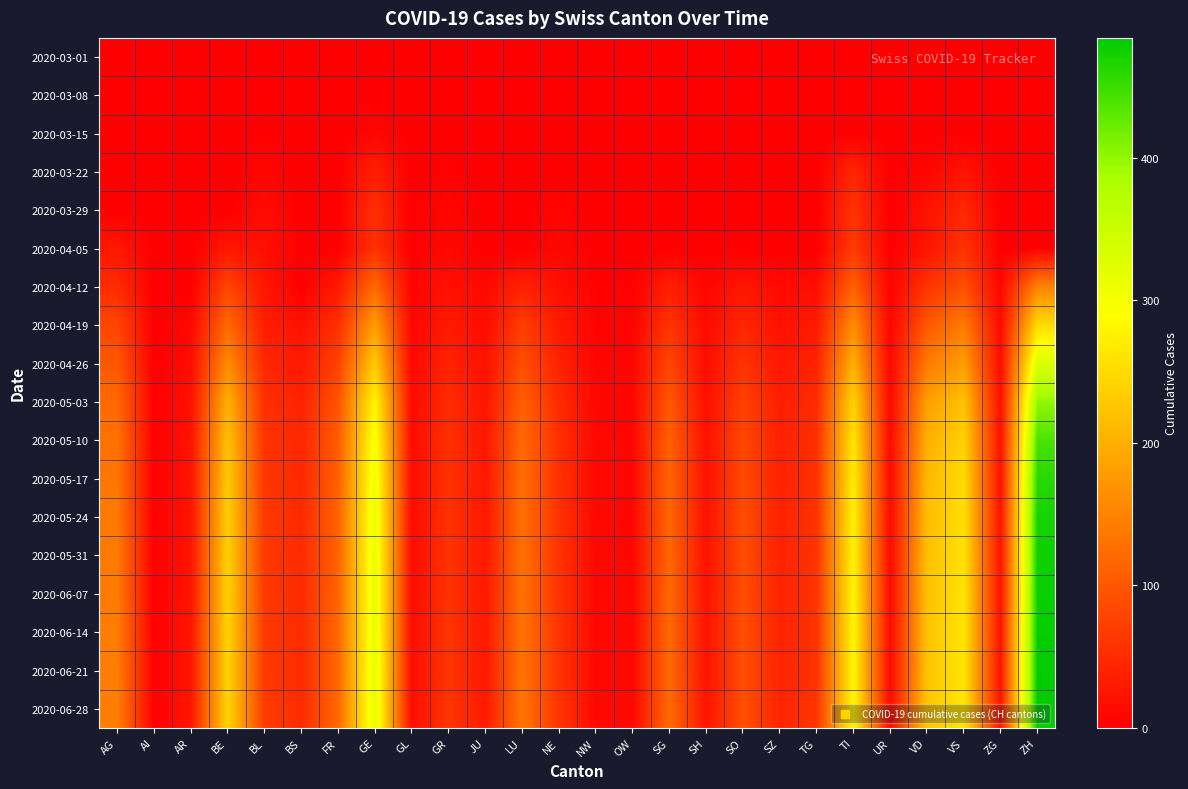

How many data points does each series have?

26